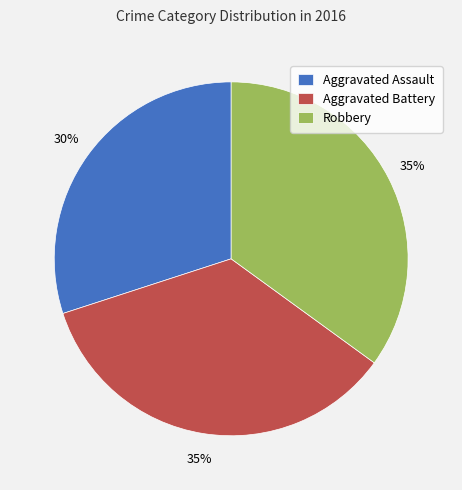

Which category has the smallest portion of the pie?

Aggravated Assault